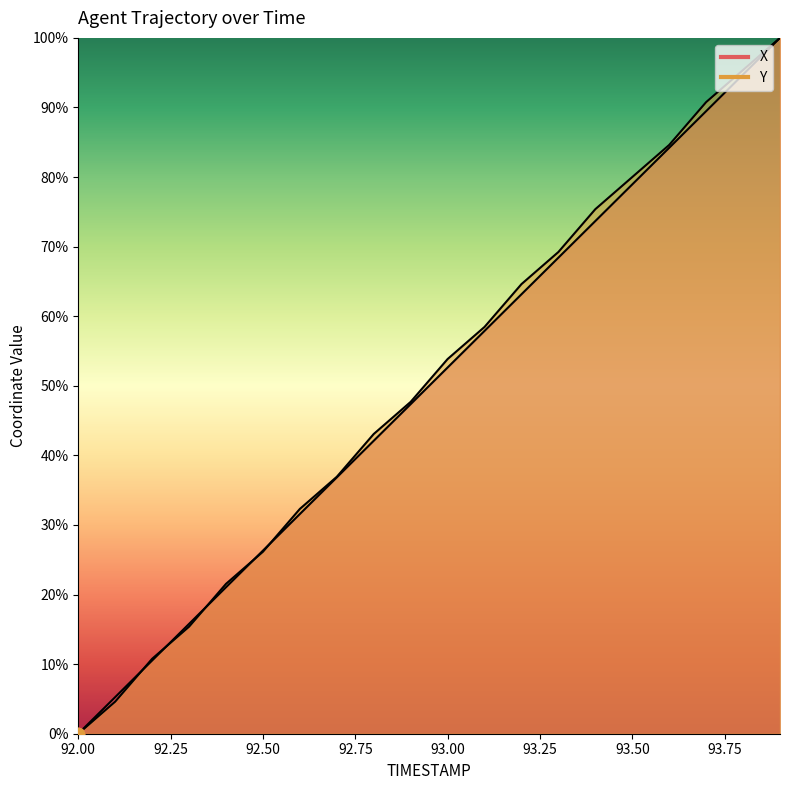

Which series reaches the maximum Y coordinate?

X